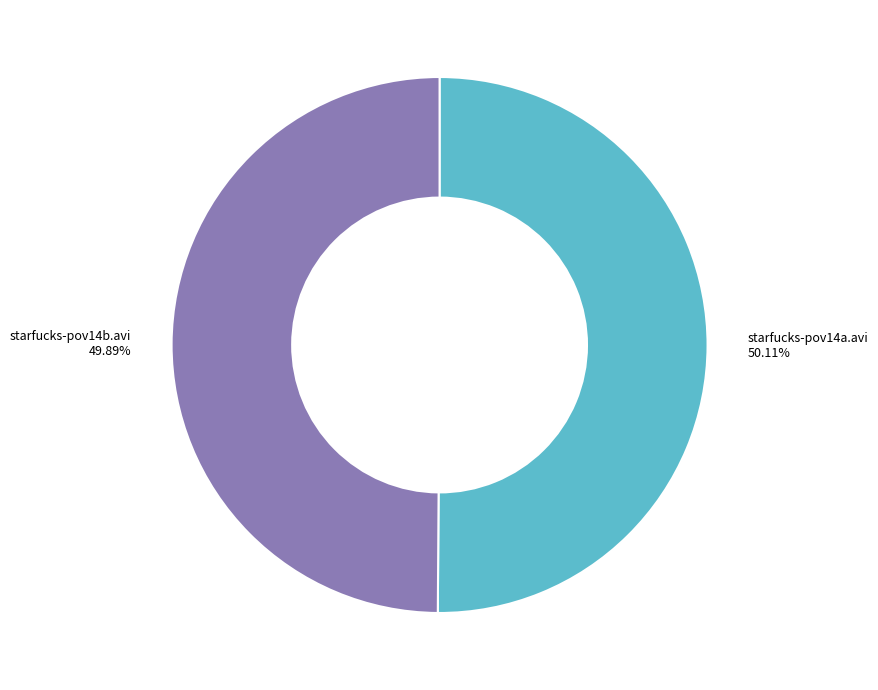

How many slices are in this pie chart?

2